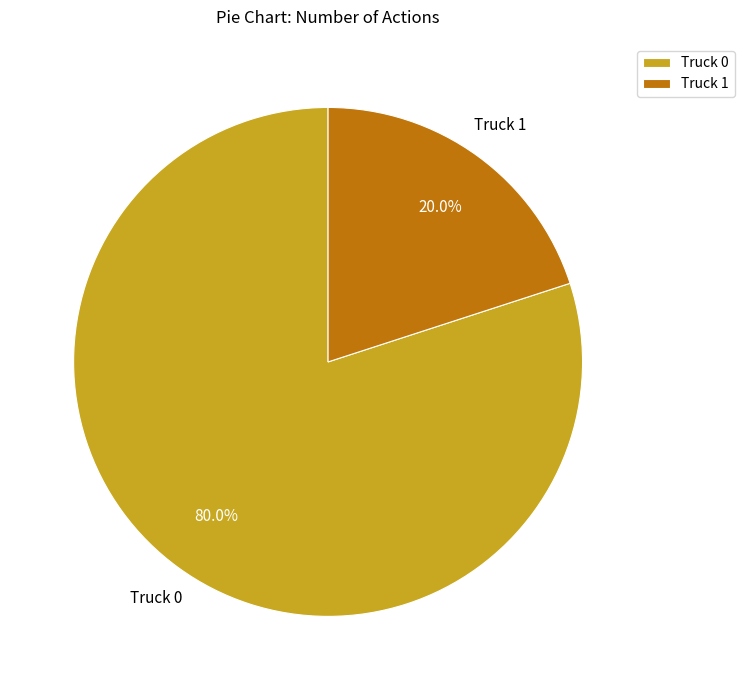

How many slices are in this pie chart?

2